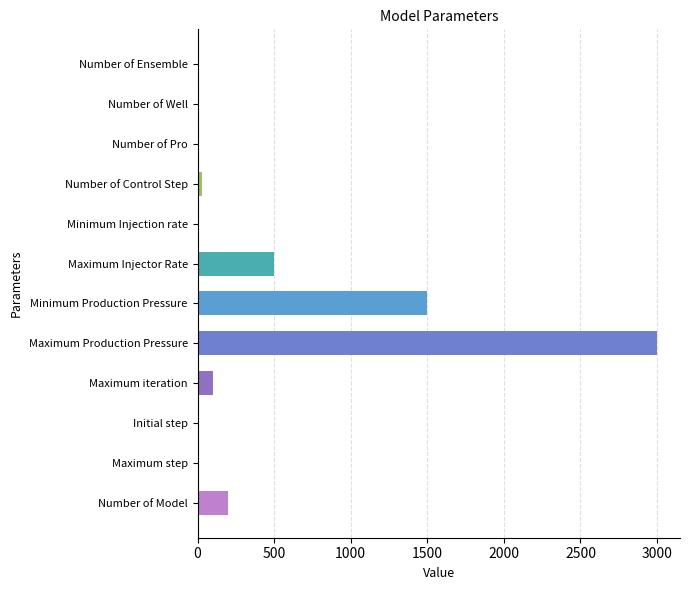

What is the approximate value at Maximum Production Pressure?

3000.0